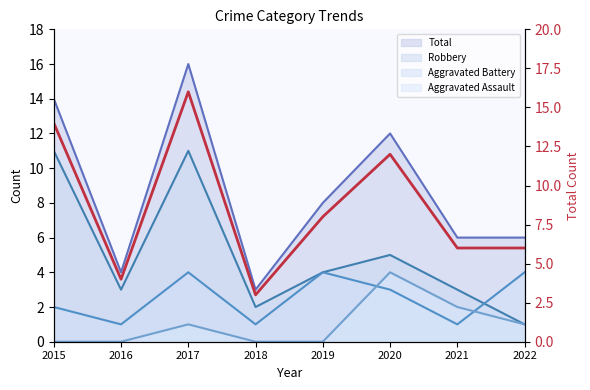

What is the value of the 8th point from the left?

6